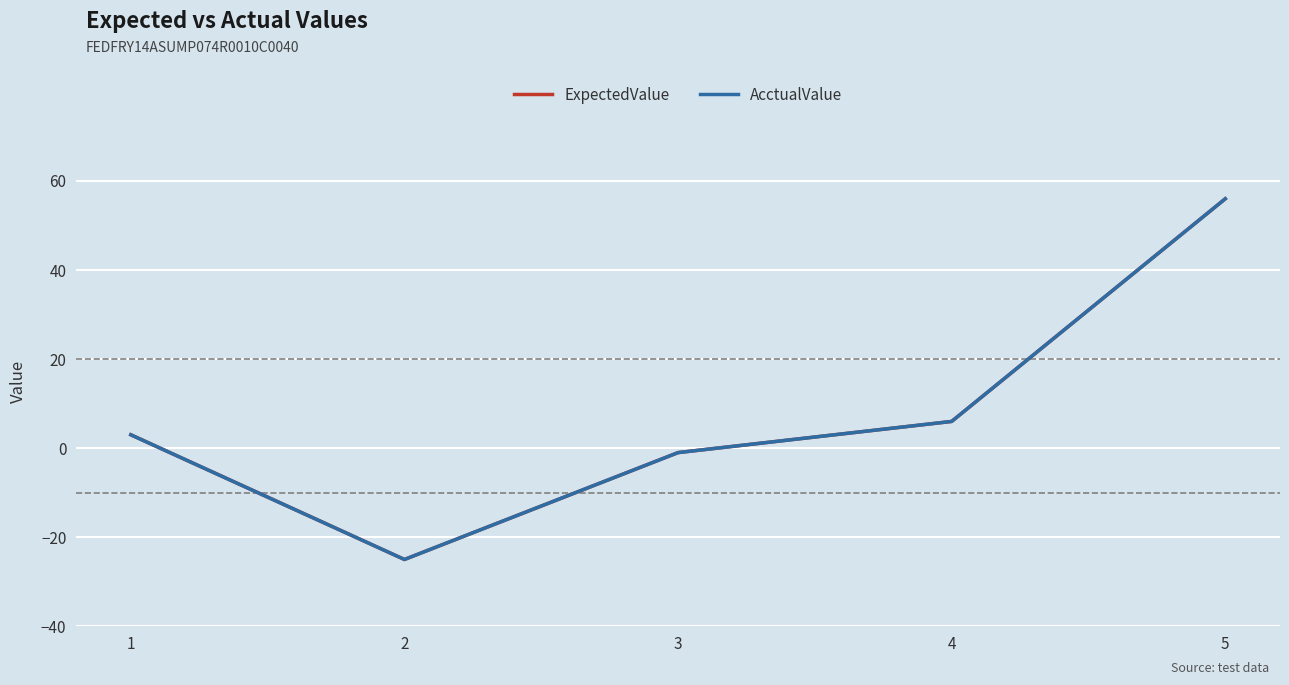

True or false: ExpectedValue and AcctualValue cross at least once.

False